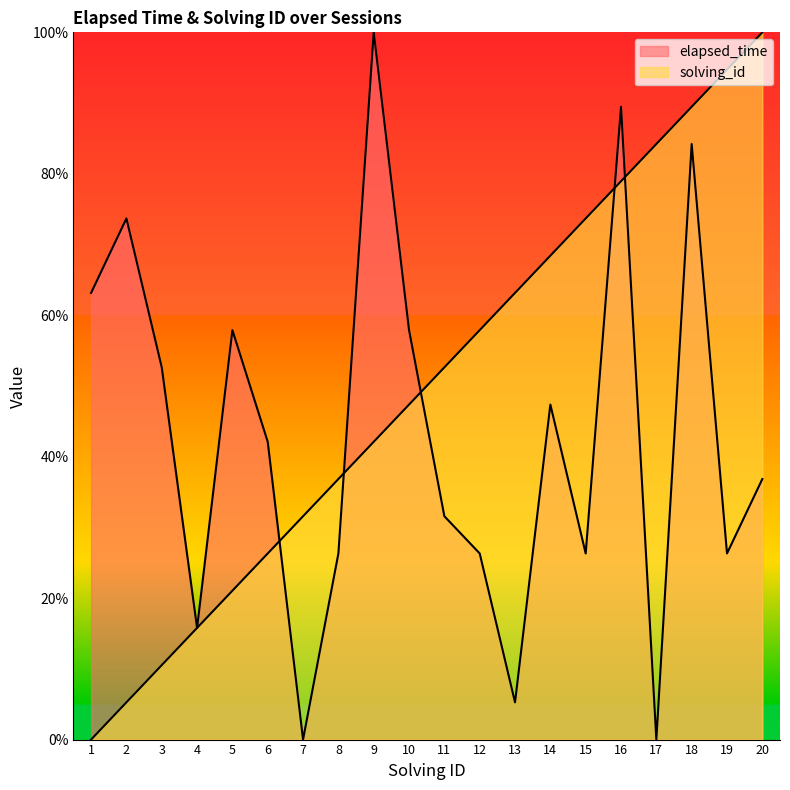

True or false: elapsed_time and solving_id cross at least once.

True